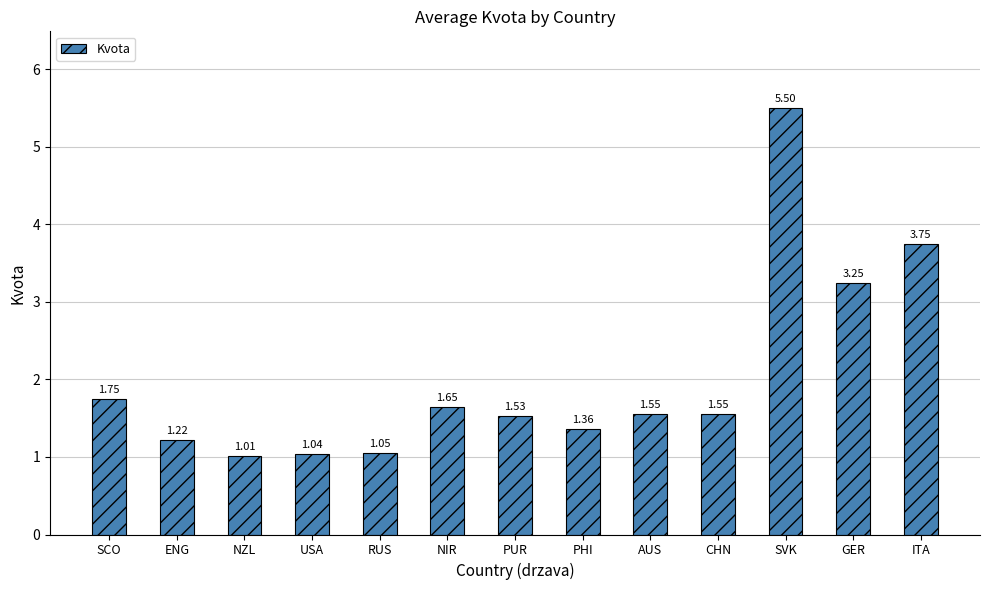

What is the change in value from NIR to ITA?

+2.1